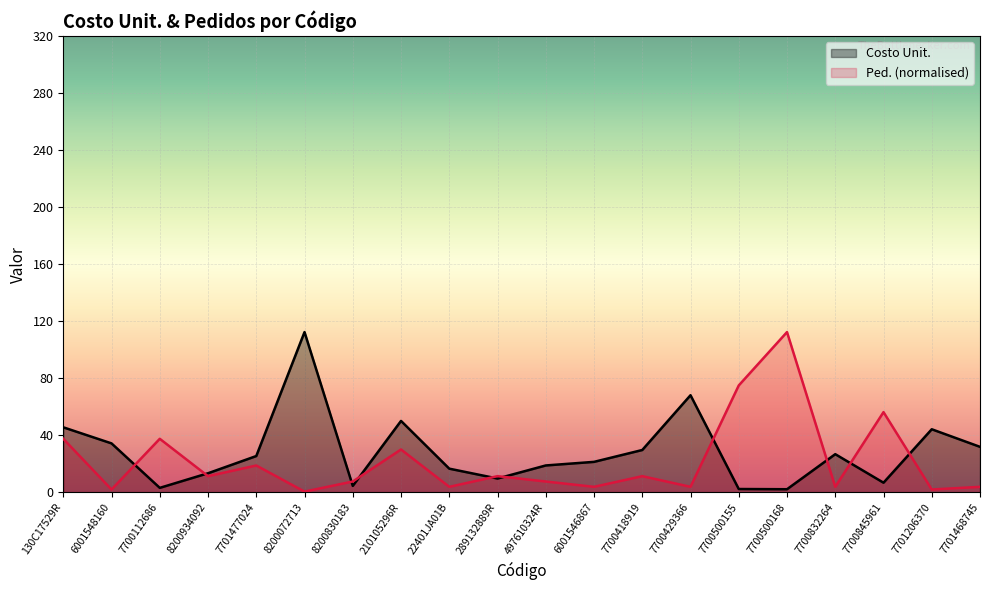

Which series has the widest spread of values?

Ped.